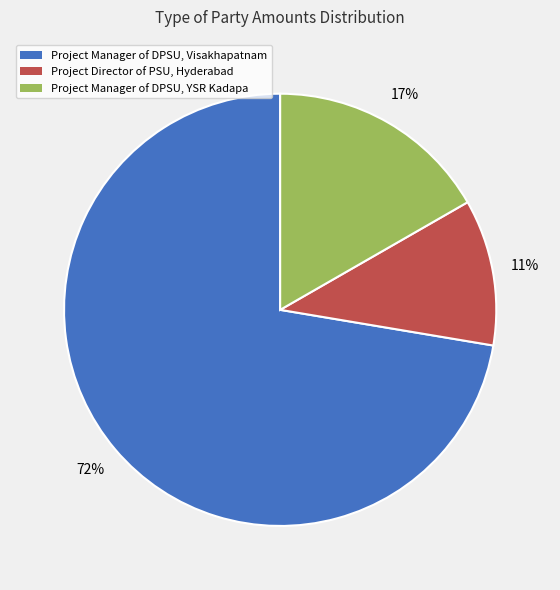

Between Project Director of PSU, Hyderabad and Project Manager of DPSU, YSR Kadapa, which is larger?

Project Manager of DPSU, YSR Kadapa